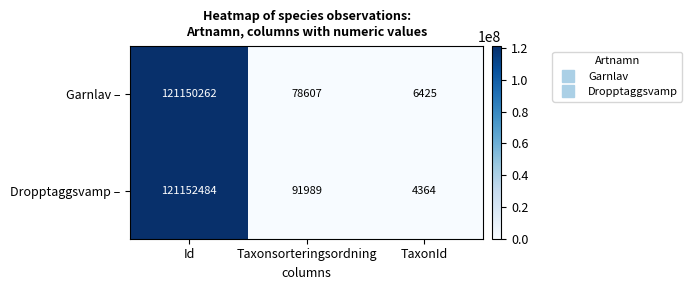

Rank the series by their average value, from lowest to highest.

Garnlav –, Dropptaggsvamp –